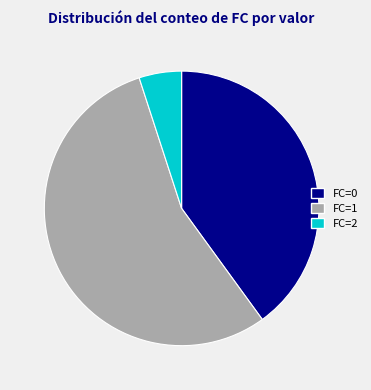

Approximately how many times larger is the value at FC=0 compared to FC=1?

0.7